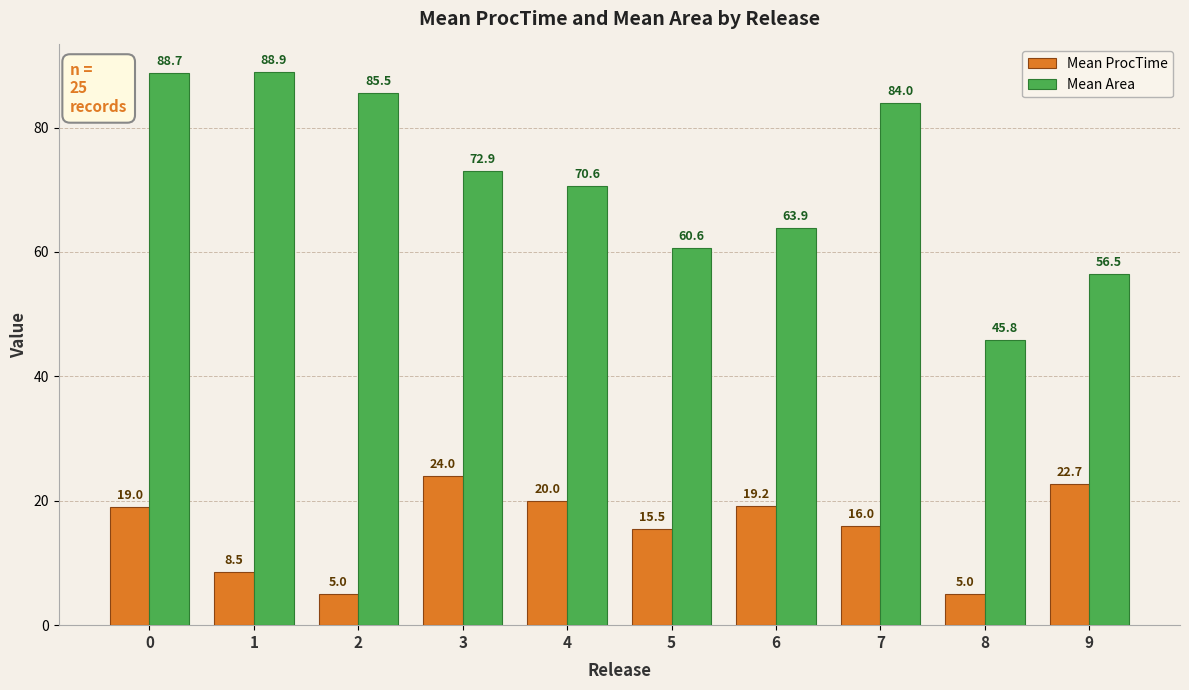

What is the minimum value for Mean ProcTime?

5.0